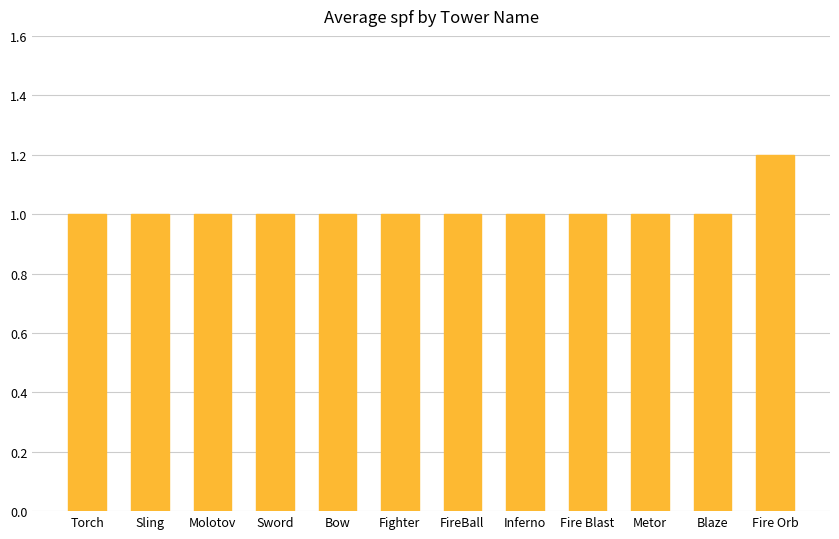

What is the smallest value displayed?

1.0